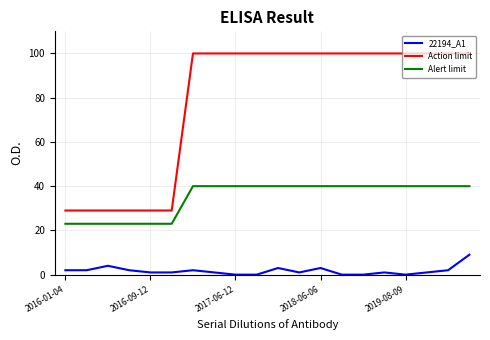

List the series in order of their peak value, lowest first.

22194_A1, Alert limit, Action limit